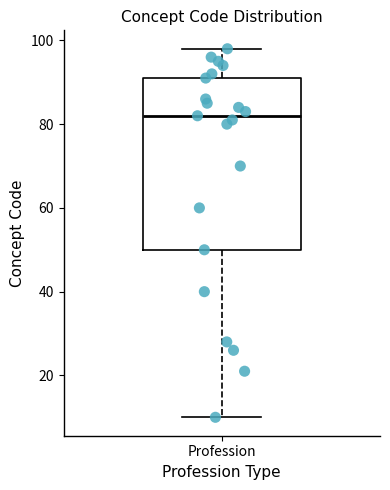

Read this box plot against the y-axis: the position of the median line, the range covered by the box, and the ends of both whiskers. The values are not printed on the chart, so give them approximately, as read against the axis.

median 82, box 50 to 92, whiskers 10 to 98